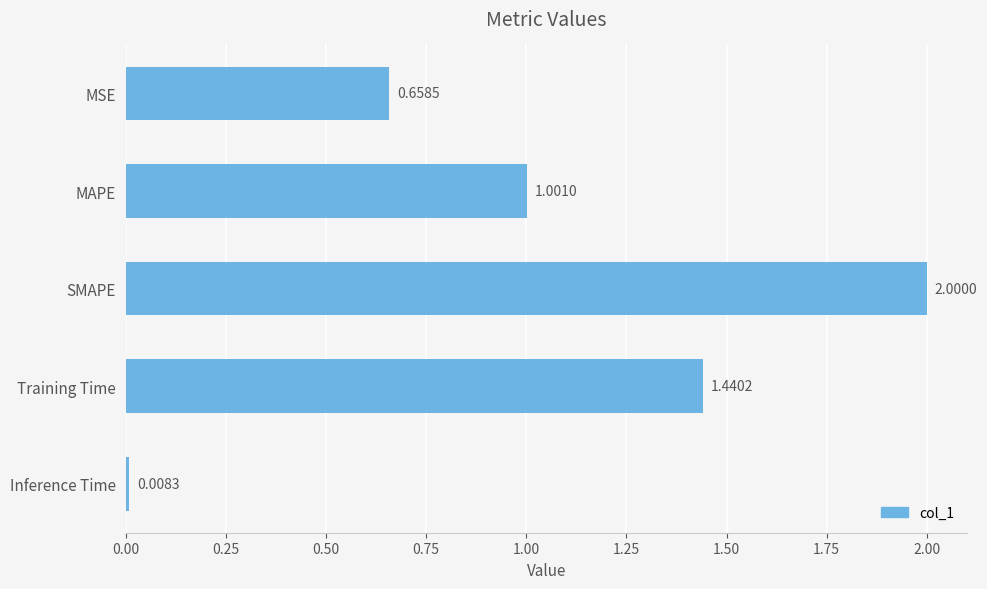

What is the change in value from MSE to Inference Time?

-0.7